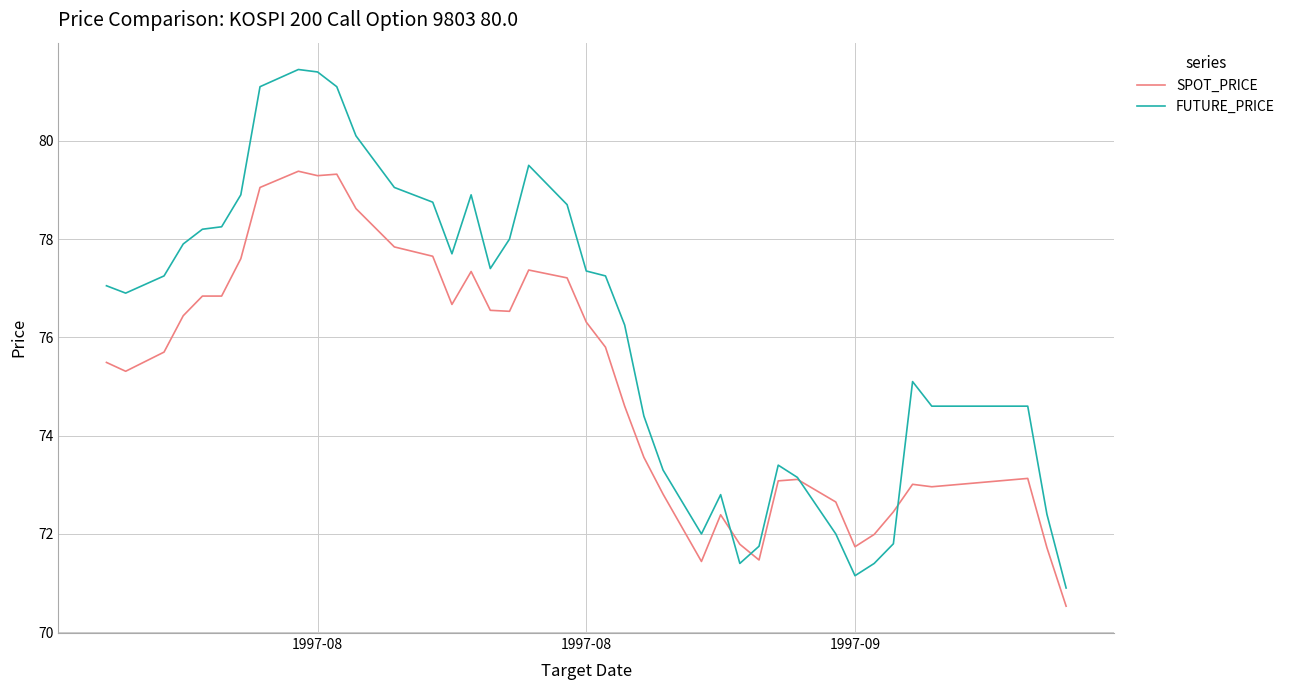

Which series has the largest total across all categories?

FUTURE_PRICE